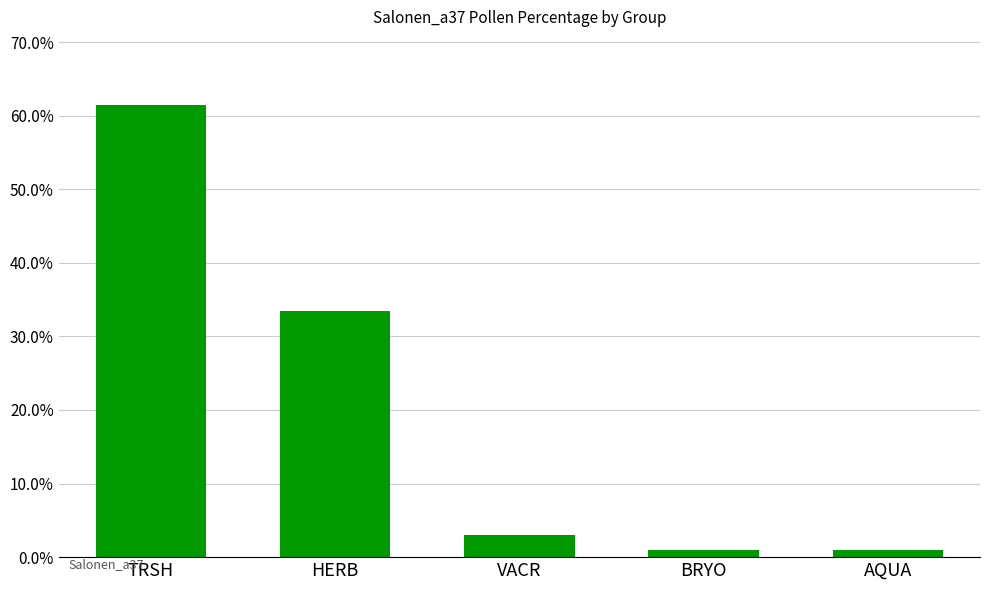

The chart shows a value of 61.5 at TRSH. True or false?

True